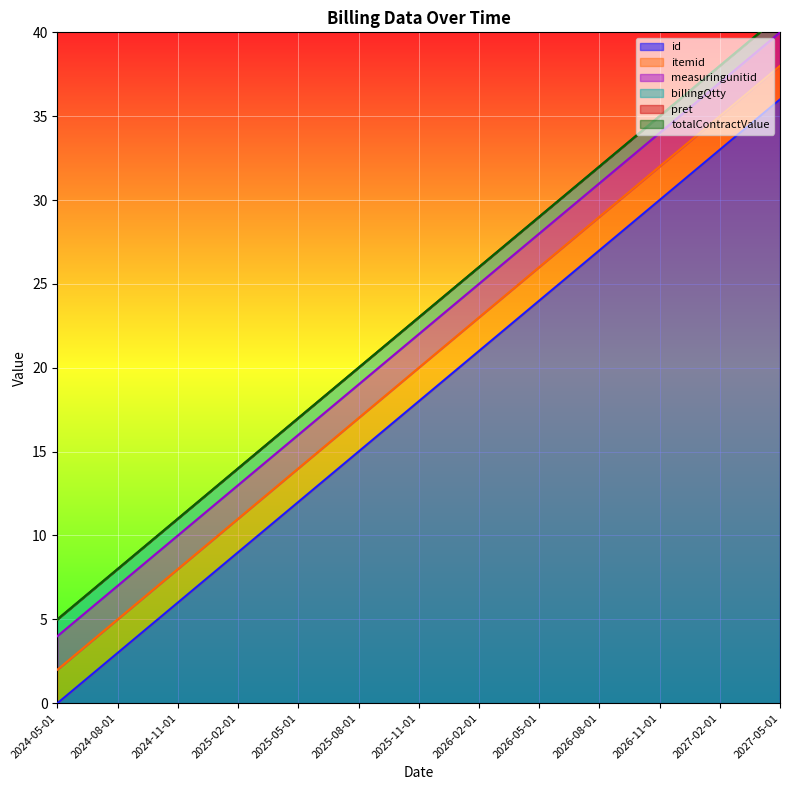

Where is billingQtty nearest to the value 1?

2024-05-01